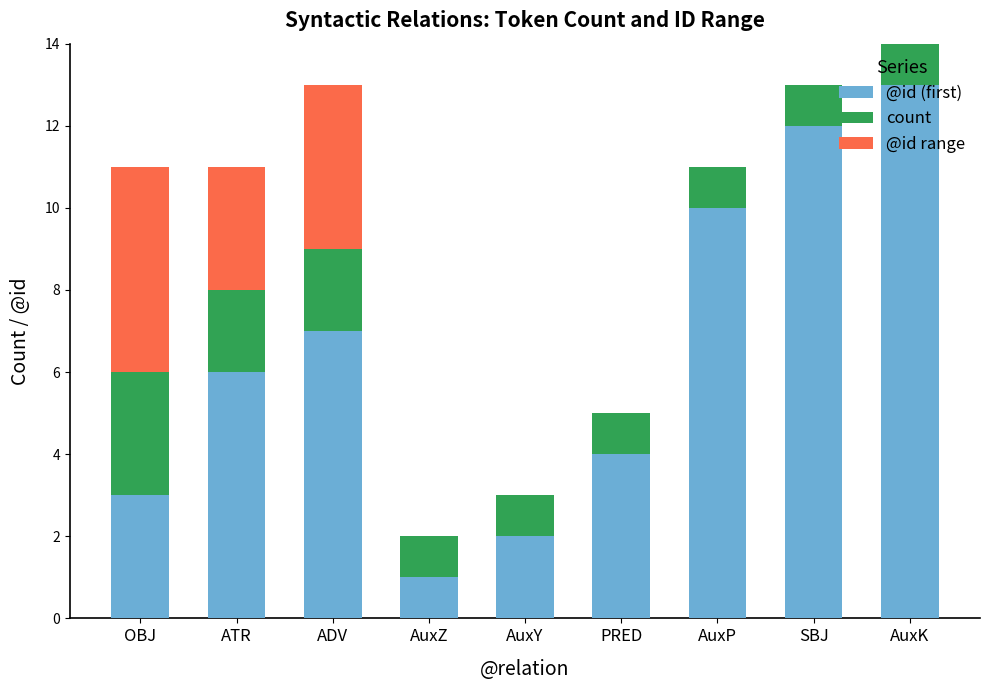

What is the highest value of the @id (first) series?

13